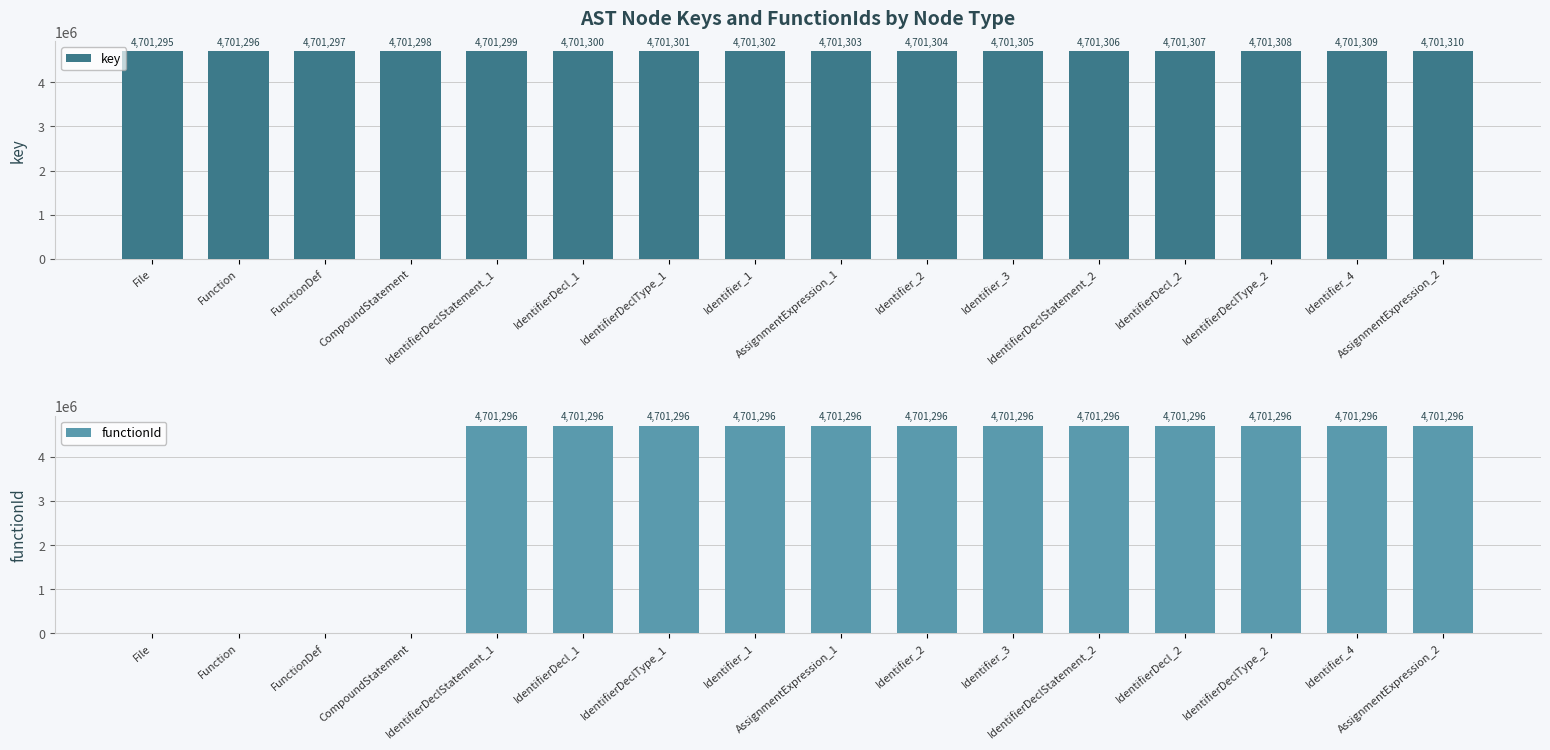

Which category has the highest value in the key series?

AssignmentExpression_2